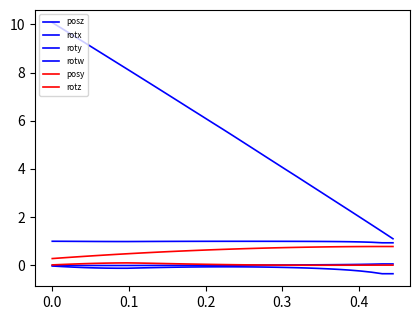

True or false: rotw has more than 0 interior local peaks.

True